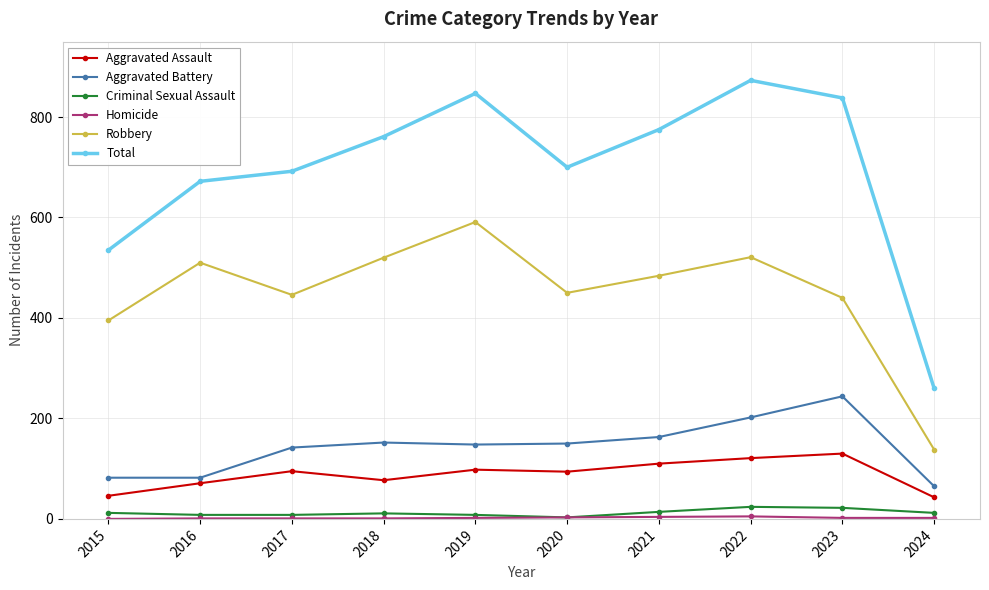

In Robbery, how many points are lower than both neighbors (excluding endpoints)?

2